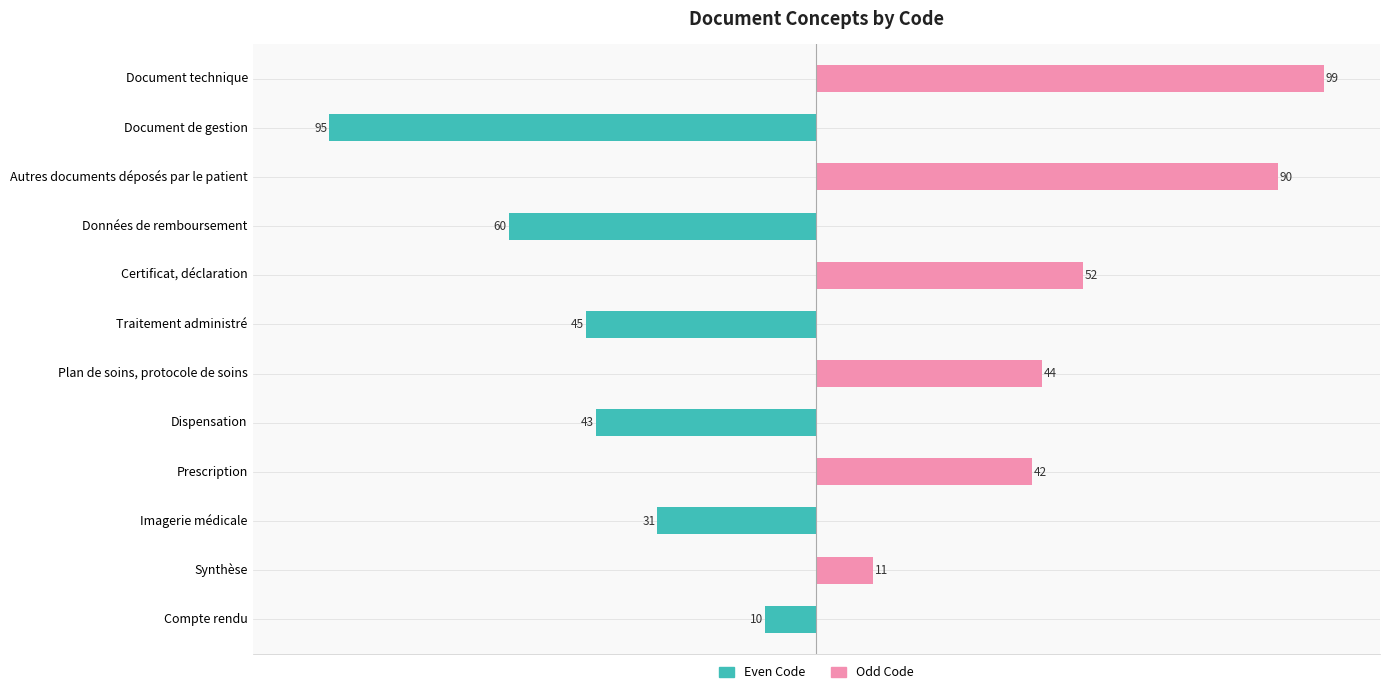

Which series has the widest spread of values?

Odd Code